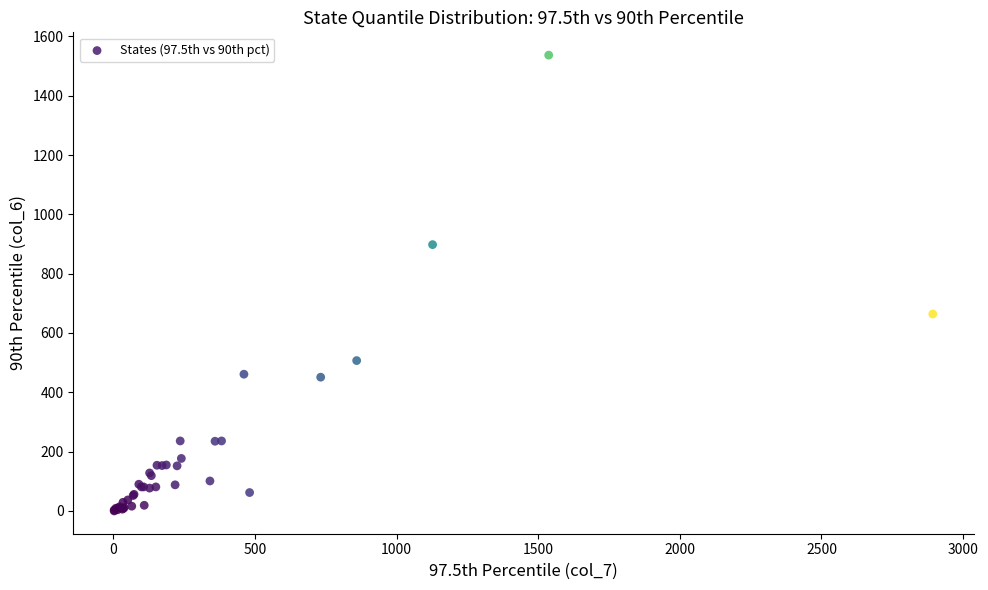

What Y value in the scatter plot is closest to 768?

664